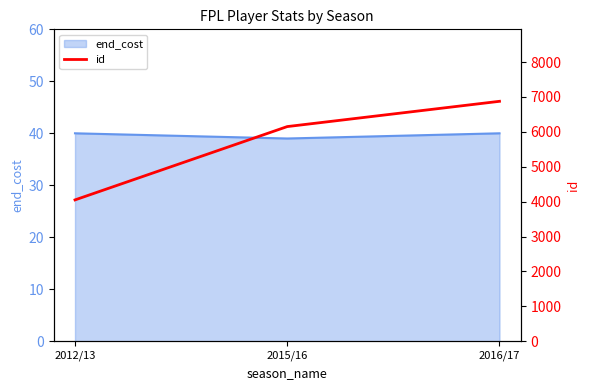

What value does the data have at 2015/16, to the nearest 10?

6150